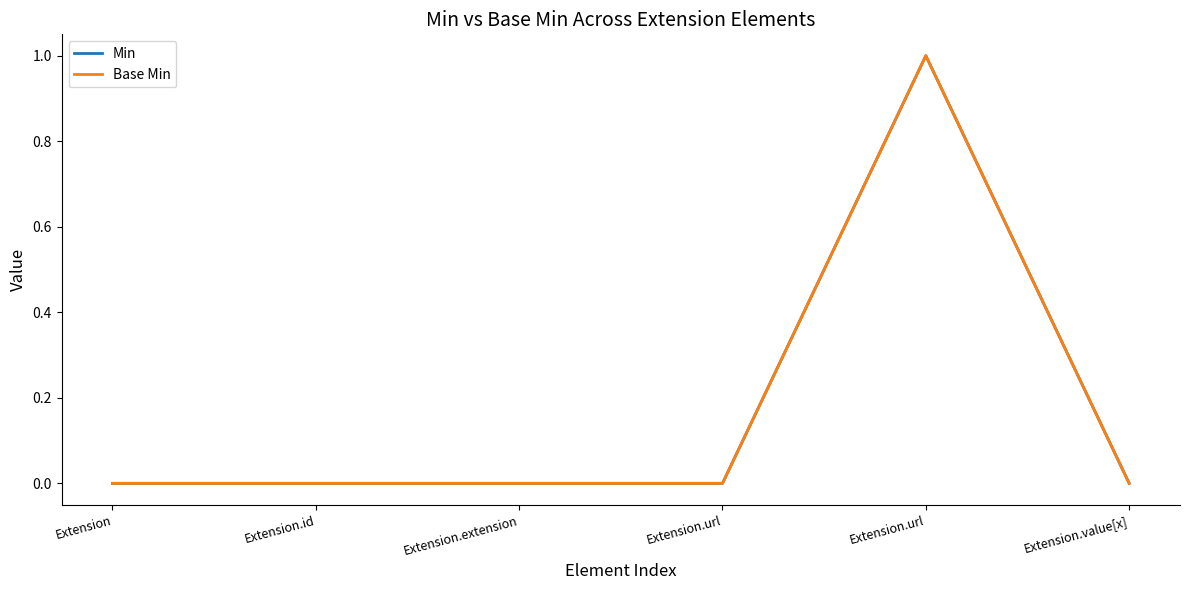

Does the chart have visible grid lines?

No